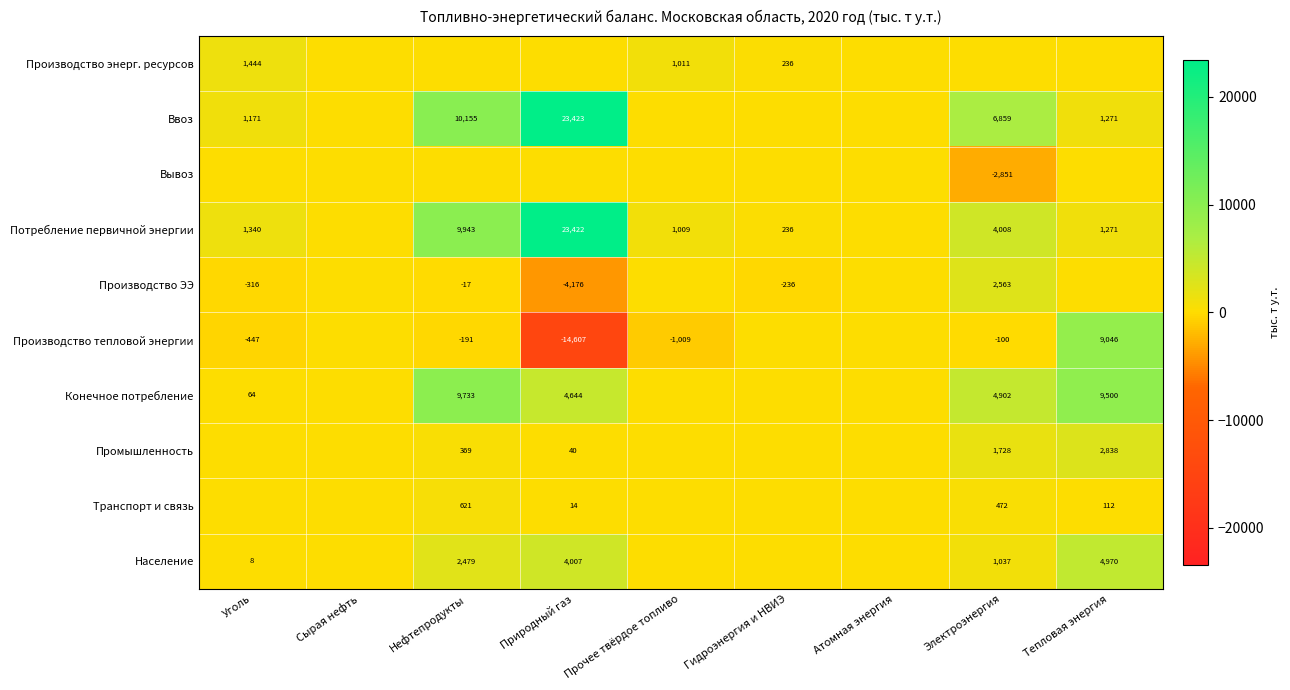

What is the maximum value shown in the chart?

23422.7